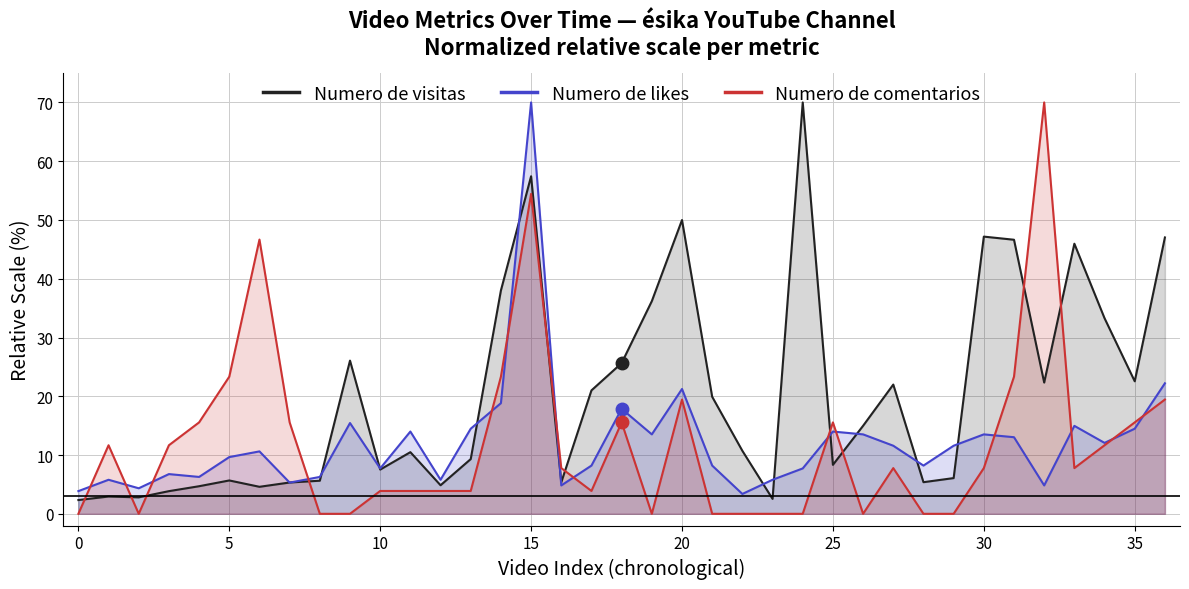

Which series has the largest total across all categories?

Numero de visitas